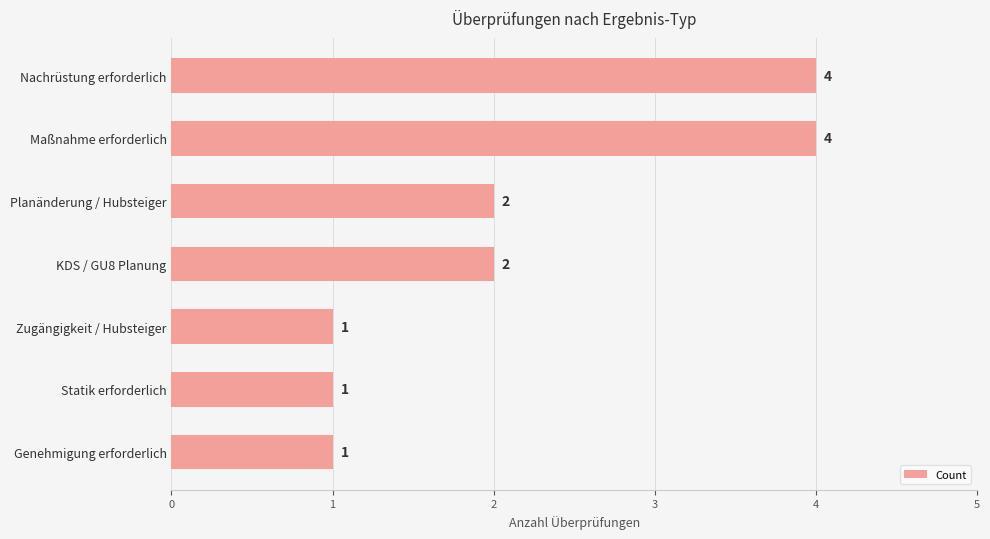

How many values are below 2?

3